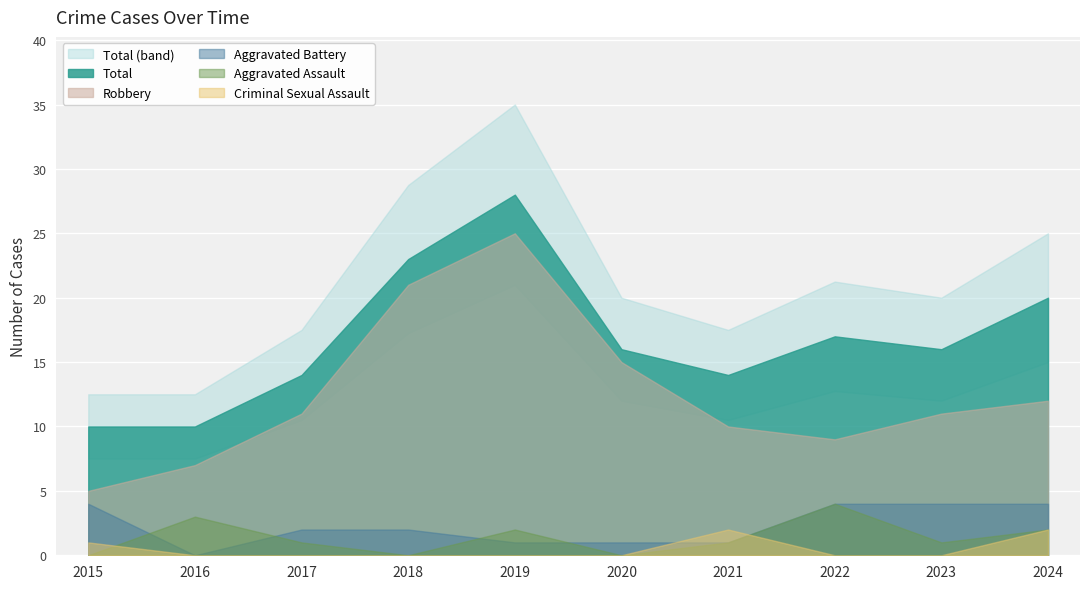

Rank the series at 2024 from lowest to highest value.

Aggravated Assault, Criminal Sexual Assault, Aggravated Battery, Robbery, Total